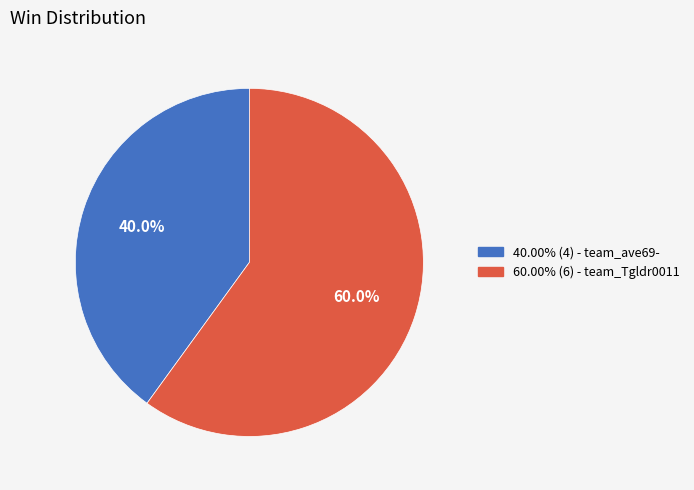

Is there any slice that represents more than half of the pie?

Yes